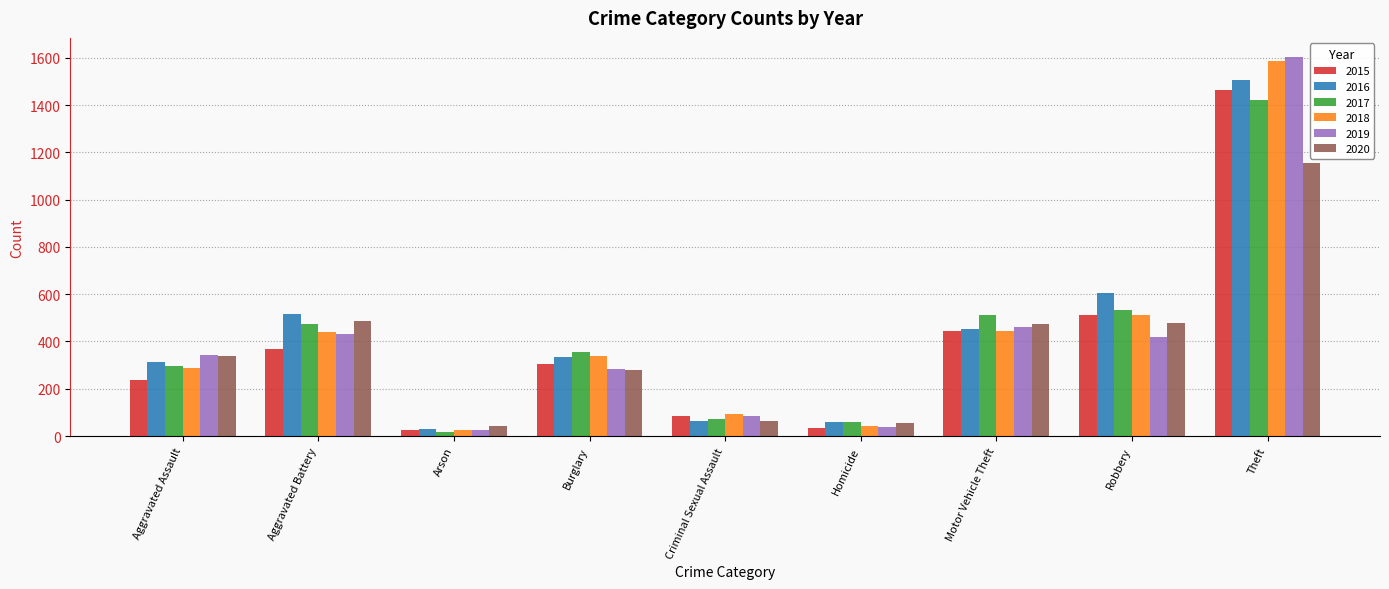

List the series in order of their peak value, lowest first.

2020, 2017, 2015, 2016, 2018, 2019